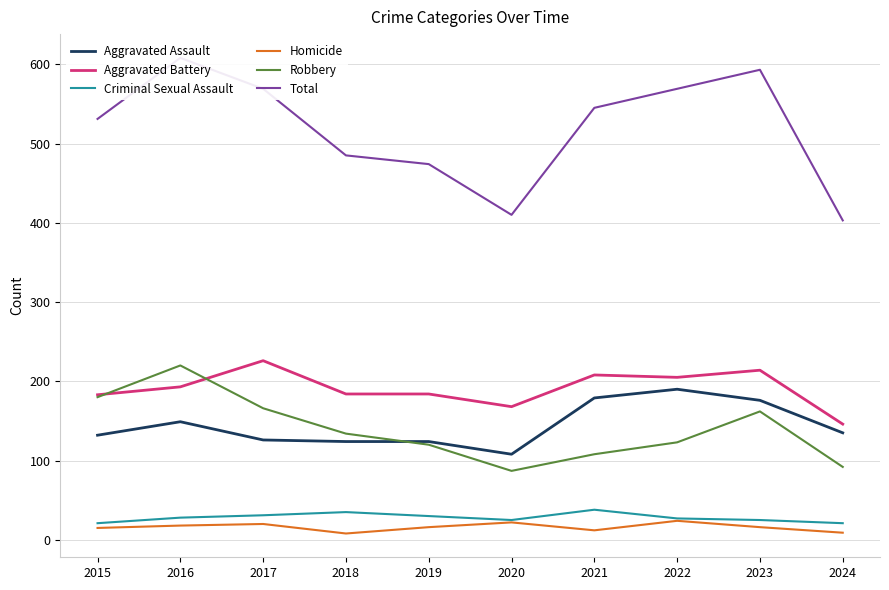

The value of Aggravated Battery at 2016 is 193. True or false?

True